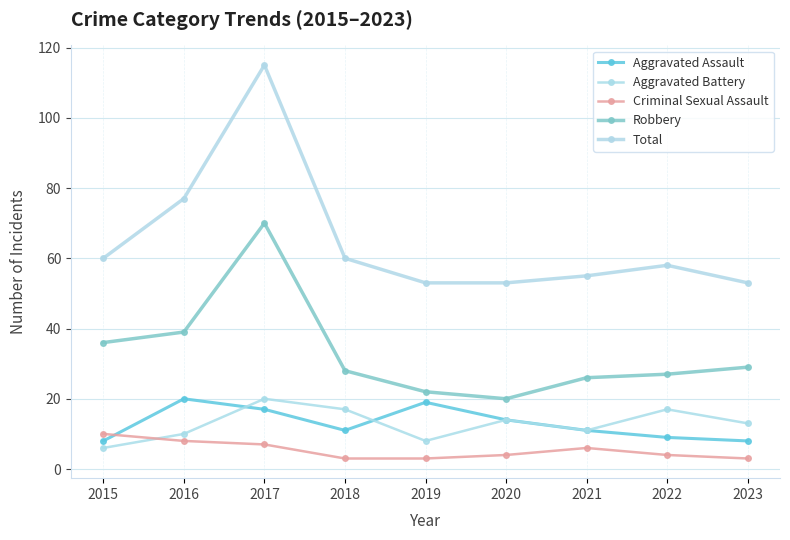

How many values in the Total series are below 58?

4